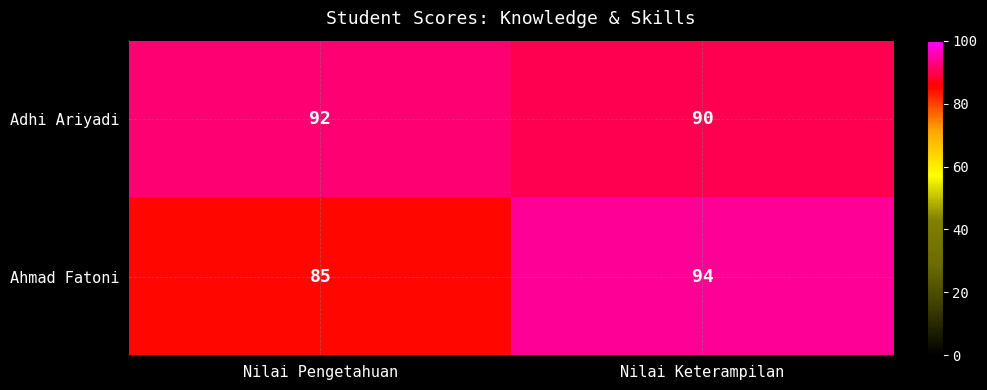

What is the difference between the maximum and minimum values in the Ahmad Fatoni series?

9